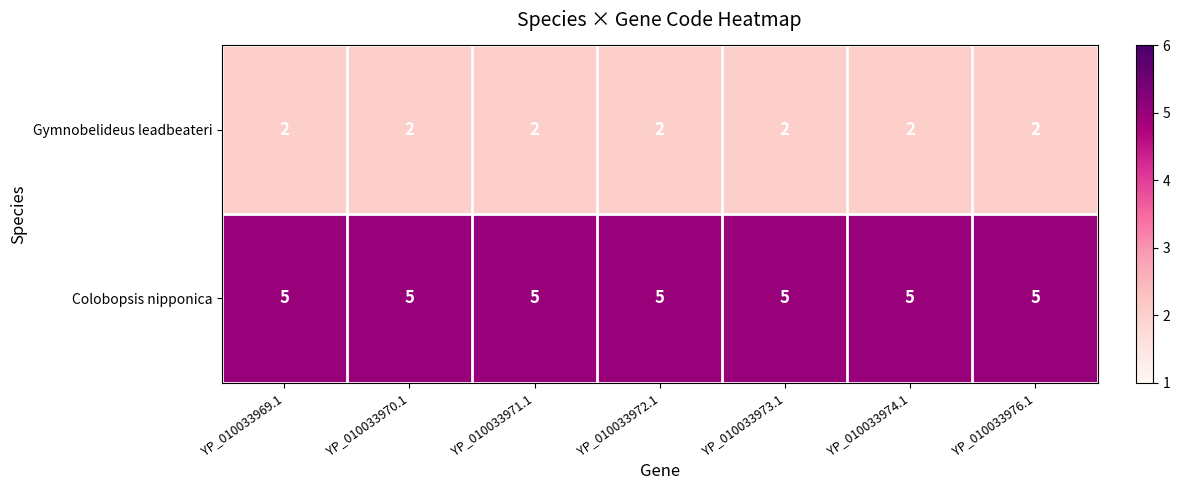

Is it true that Colobopsis nipponica equals 3 at YP_010033973.1?

False